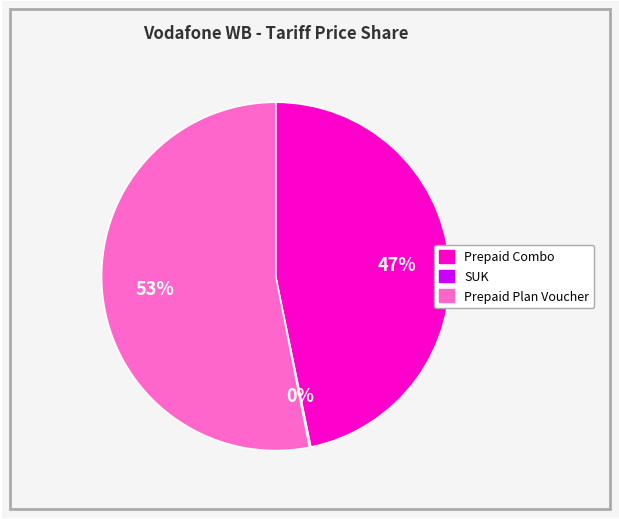

Is there any slice that represents more than half of the pie?

Yes